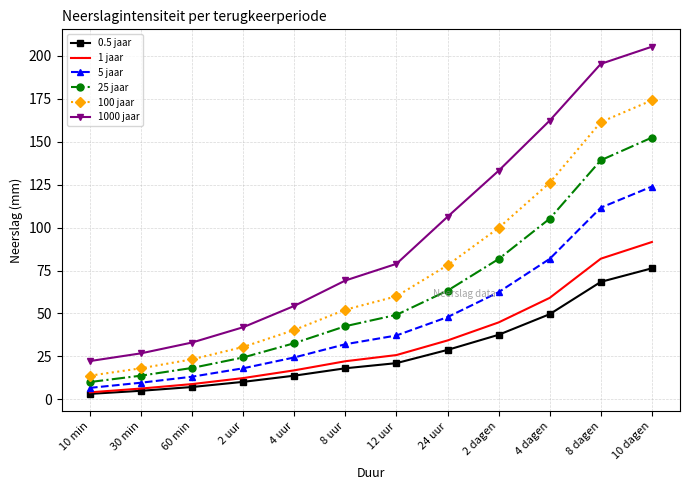

True or false: 1000 jaar has more than 2 points higher than both neighbors.

False